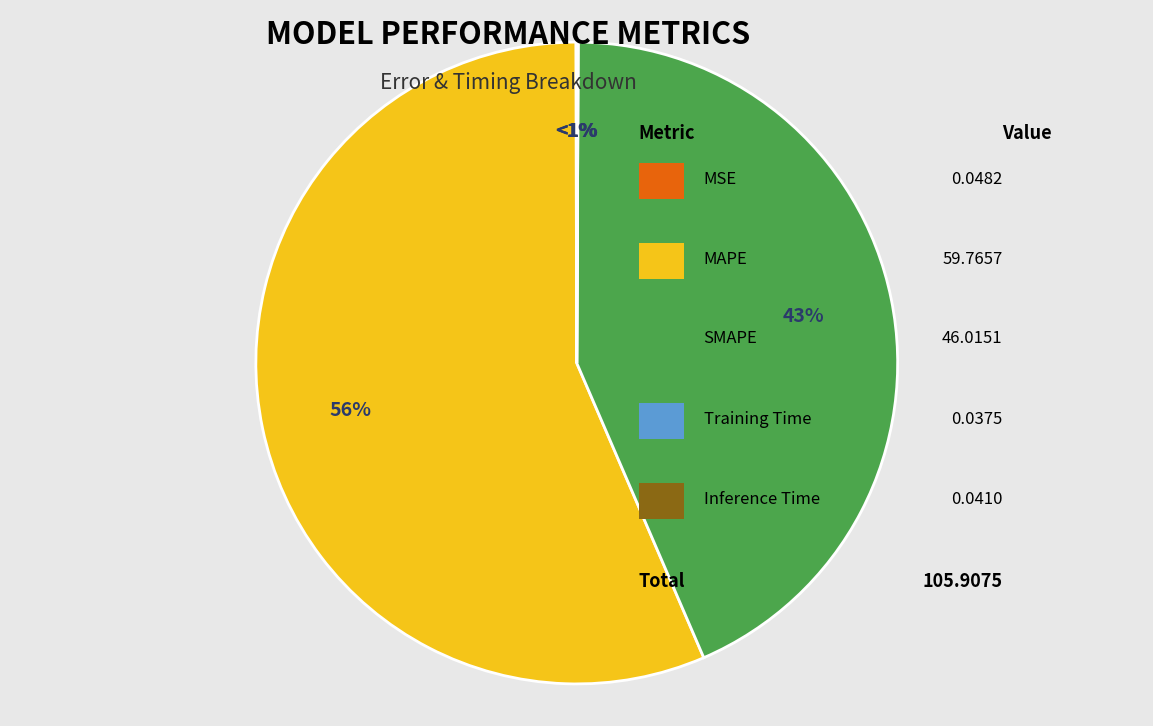

To the nearest percent, what is the average slice percentage?

20%